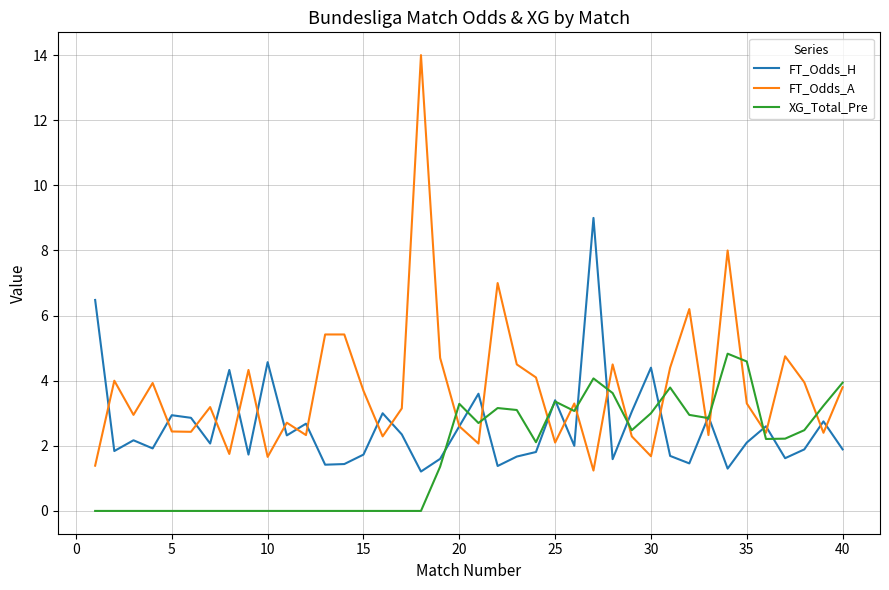

Which series has the largest total across all categories?

FT_Odds_A